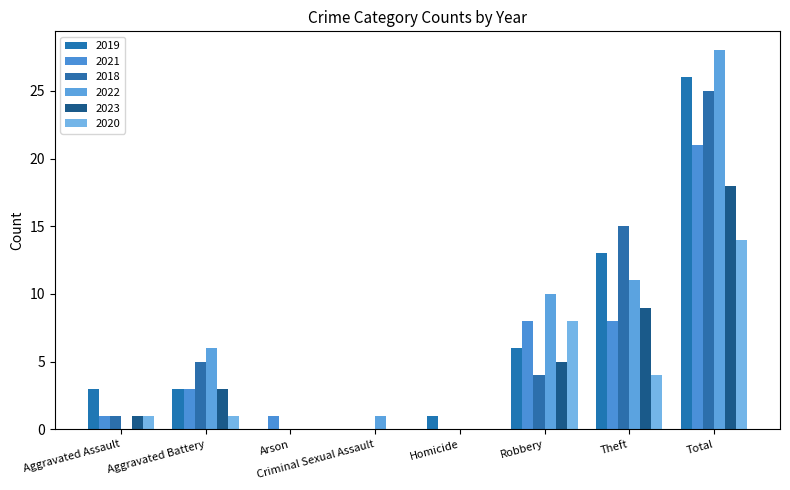

What is the difference between the maximum and minimum values in the 2020 series?

14